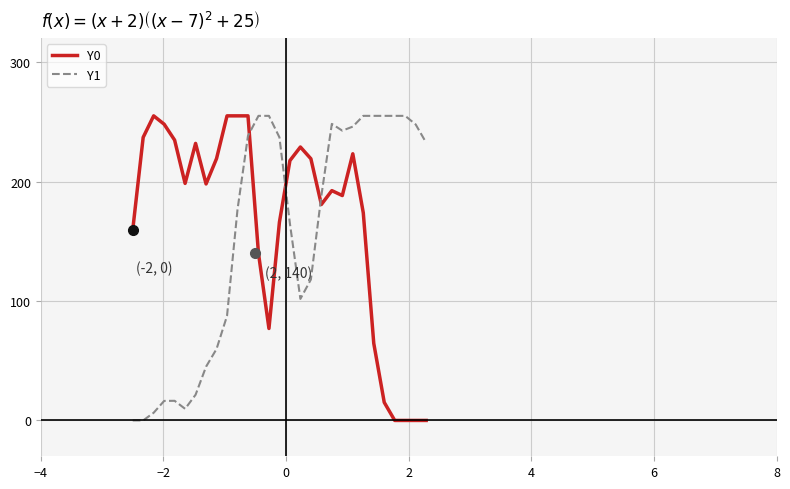

Does the chart have visible grid lines?

Yes